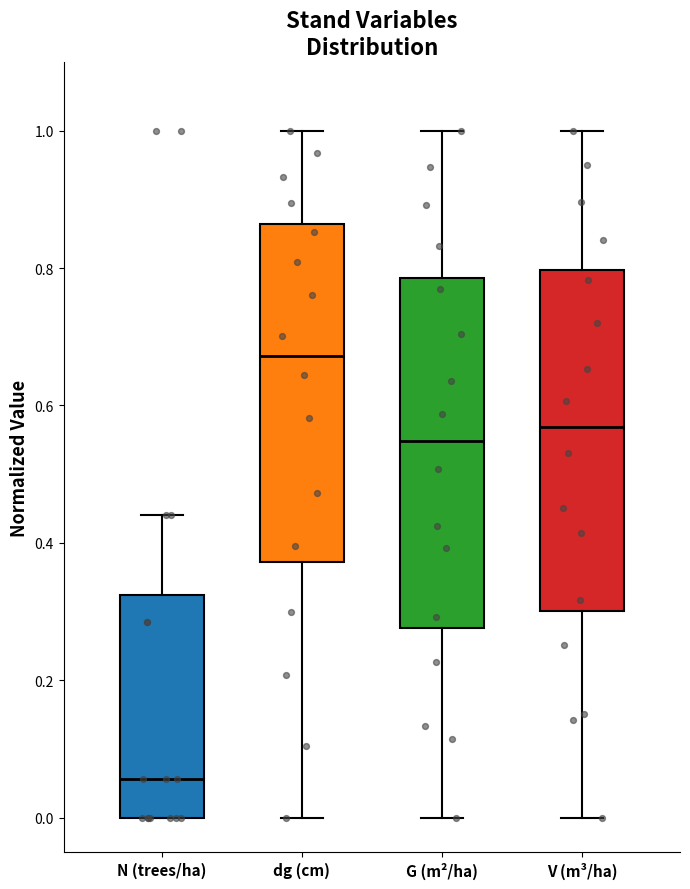

Reading left to right, read every box against the y-axis: the position of its median line, the range the box covers, and the ends of its whiskers. The values are not printed on the chart, so give them approximately, as read against the axis.

N (trees/ha): median 0.06, box 0.00 to 0.32, whiskers 0.00 to 0.44
dg (cm): median 0.68, box 0.38 to 0.86, whiskers 0.00 to 1.00
G (m²/ha): median 0.54, box 0.28 to 0.78, whiskers 0.00 to 1.00
V (m³/ha): median 0.56, box 0.30 to 0.80, whiskers 0.00 to 1.00